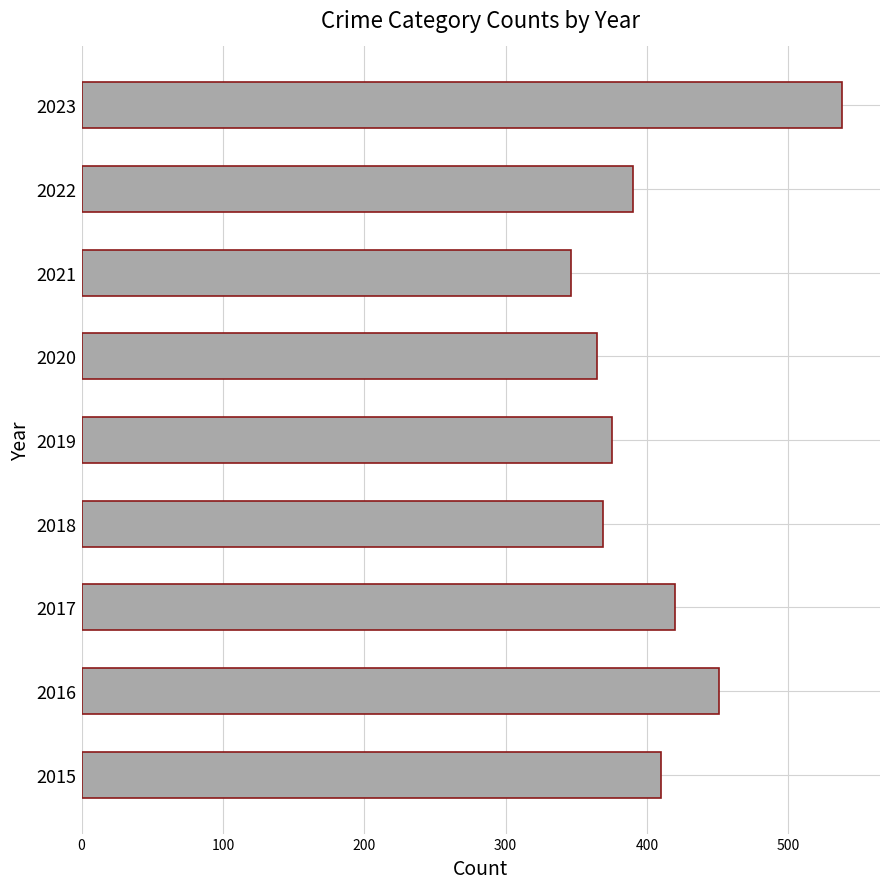

Reading bottom to top, what are all the values shown in this chart?

2015=410	2016=451	2017=420	2018=369	2019=375	2020=365	2021=346	2022=390	2023=538